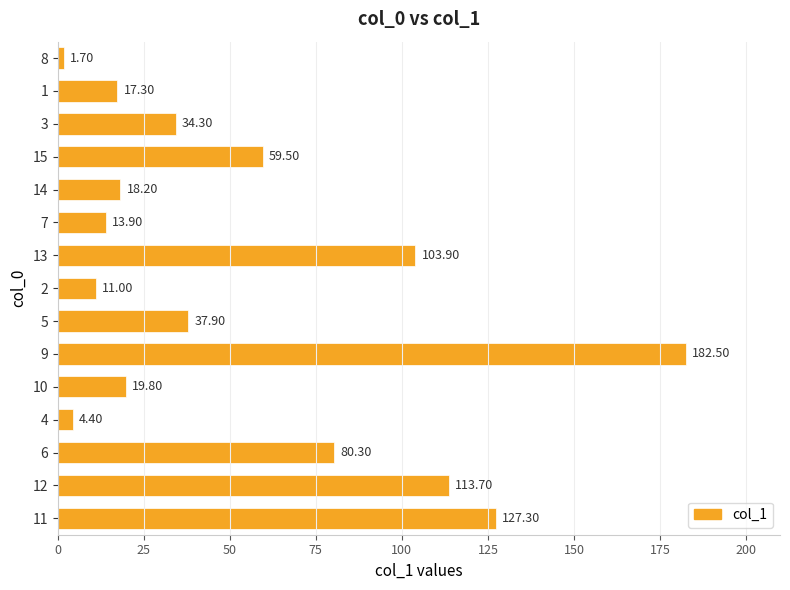

What is the maximum value shown in the chart?

182.5